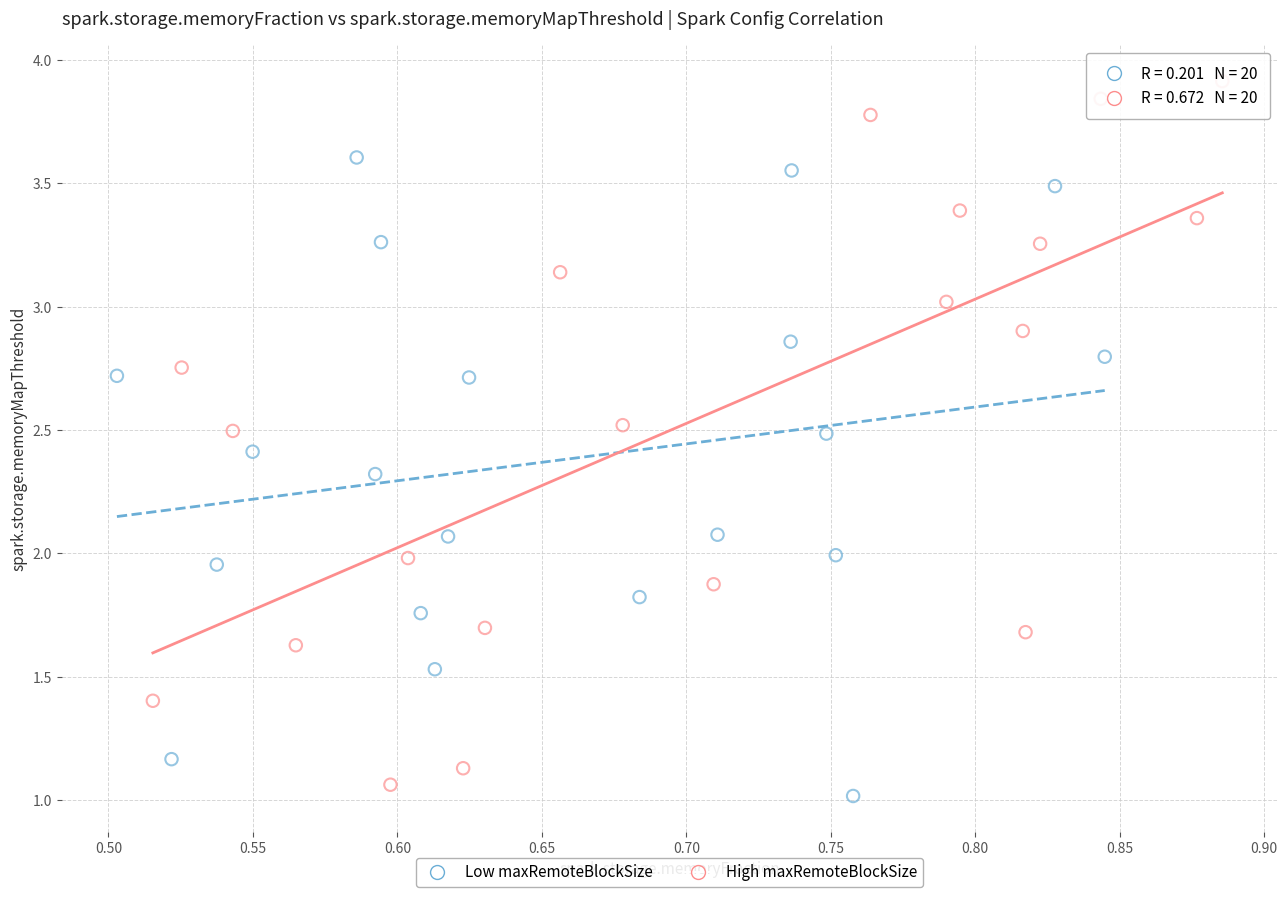

Which series contains the highest Y value?

High maxRemoteBlockSize